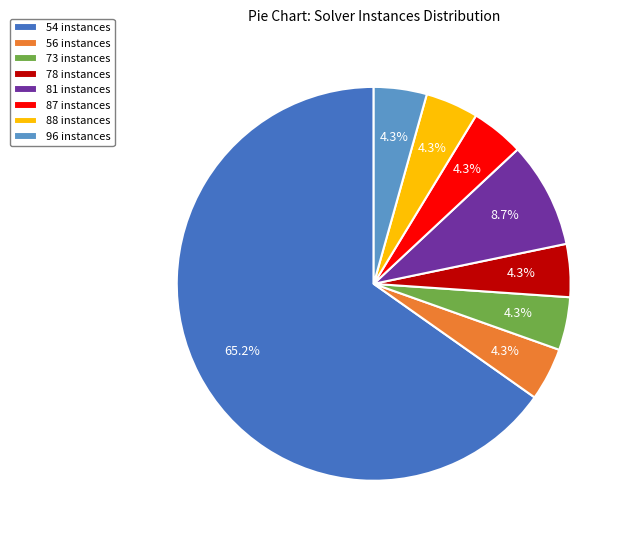

Which slice is the largest?

54 instances